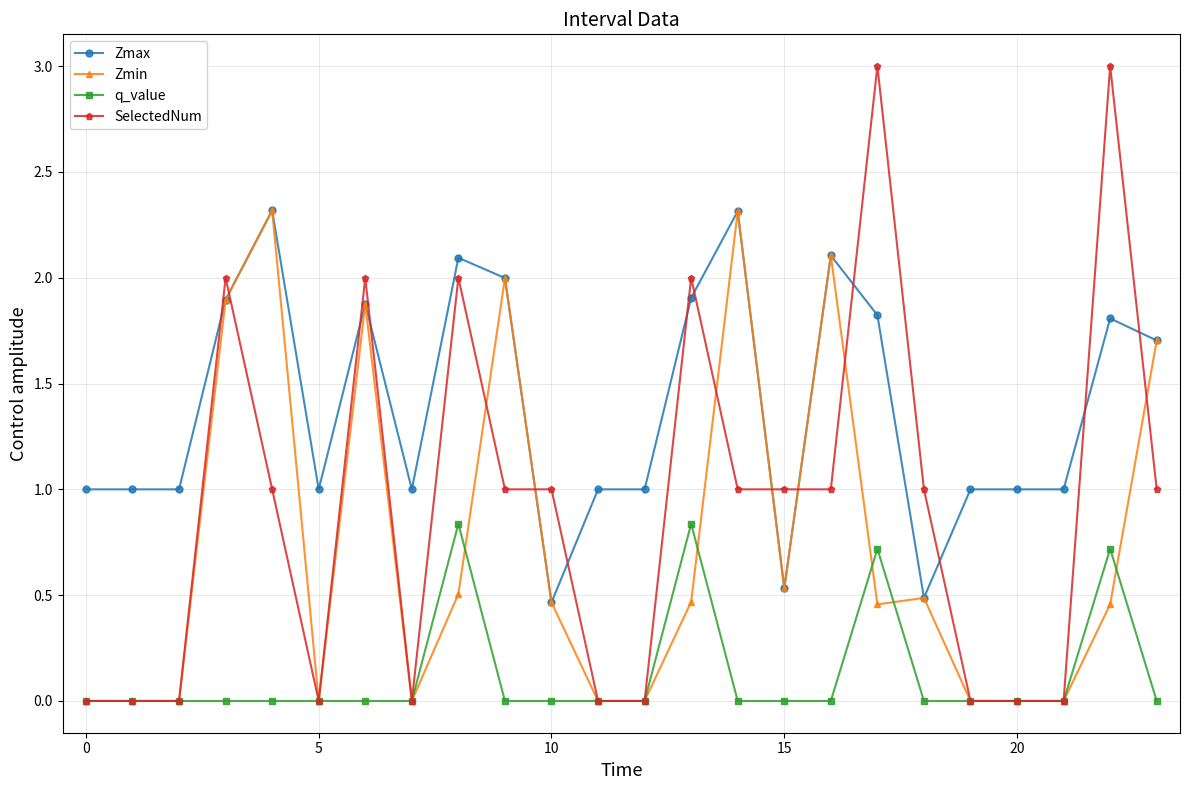

Which series has the largest range (max minus min)?

SelectedNum